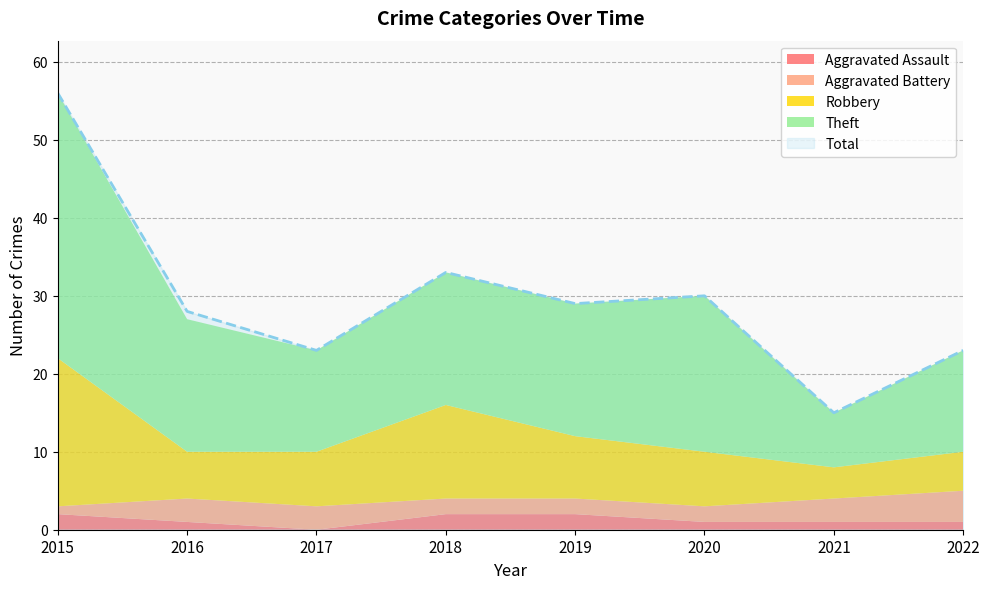

Which label corresponds to the smallest value in the chart?

2017